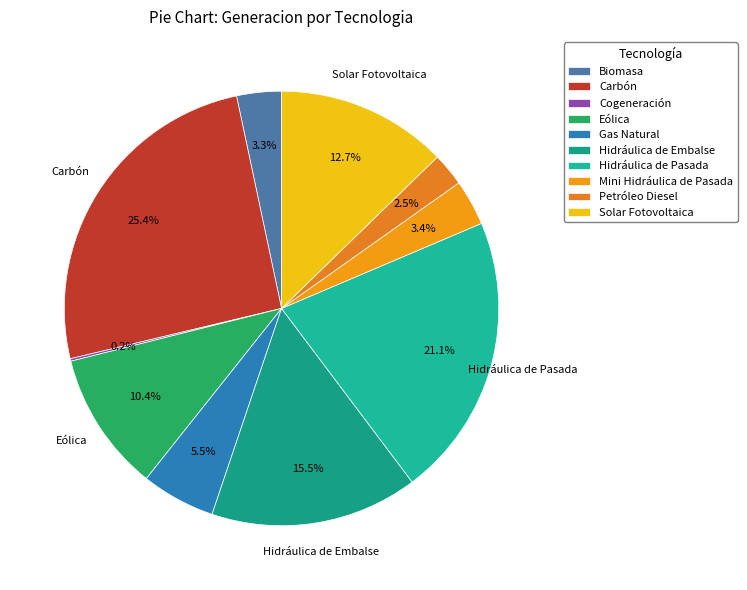

To the nearest percent, what is the average slice percentage?

10%